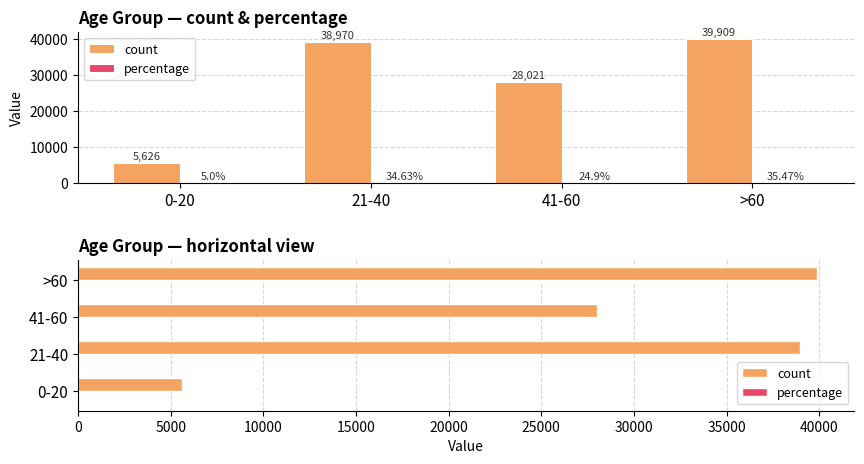

What is the minimum value shown in the chart?

5.0